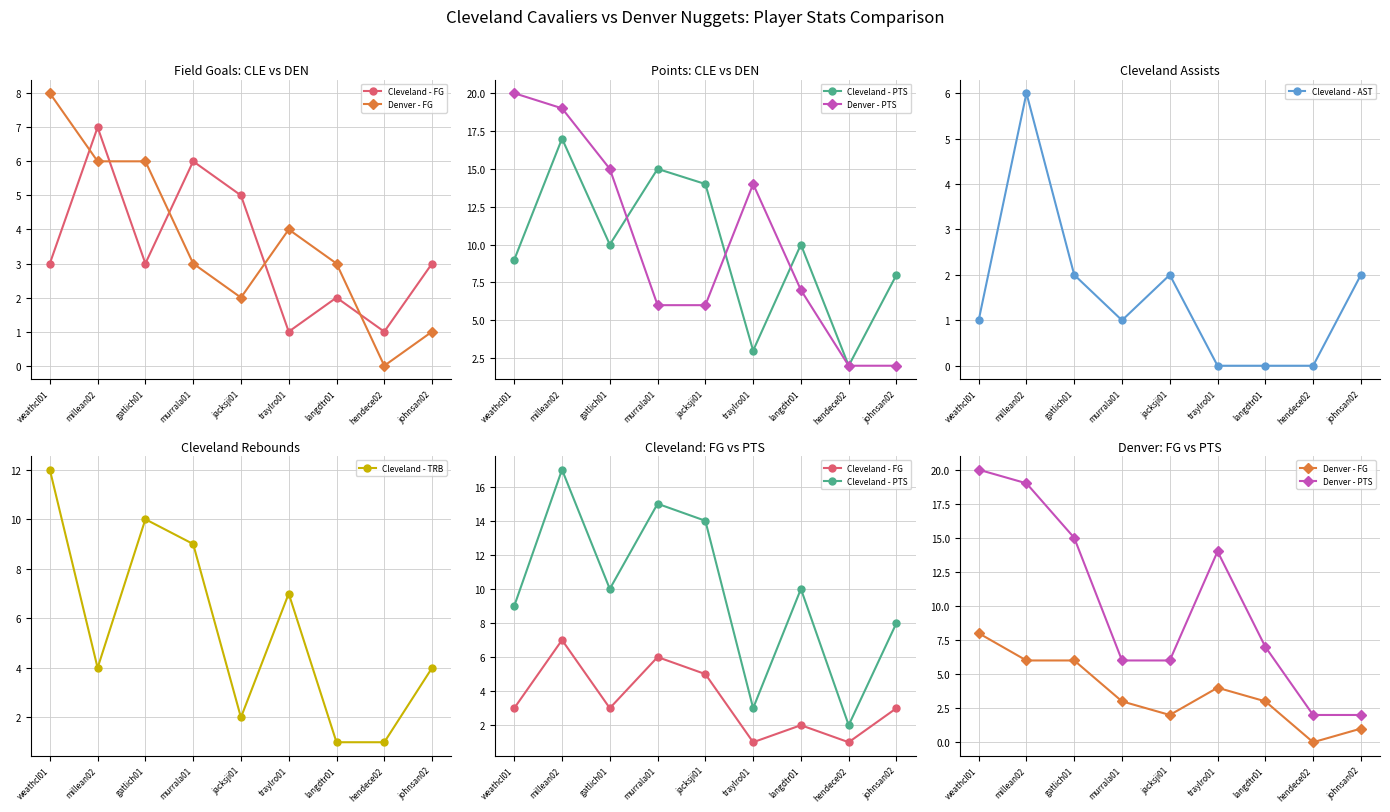

What is the label of the 7th point from the right?

gatlich01